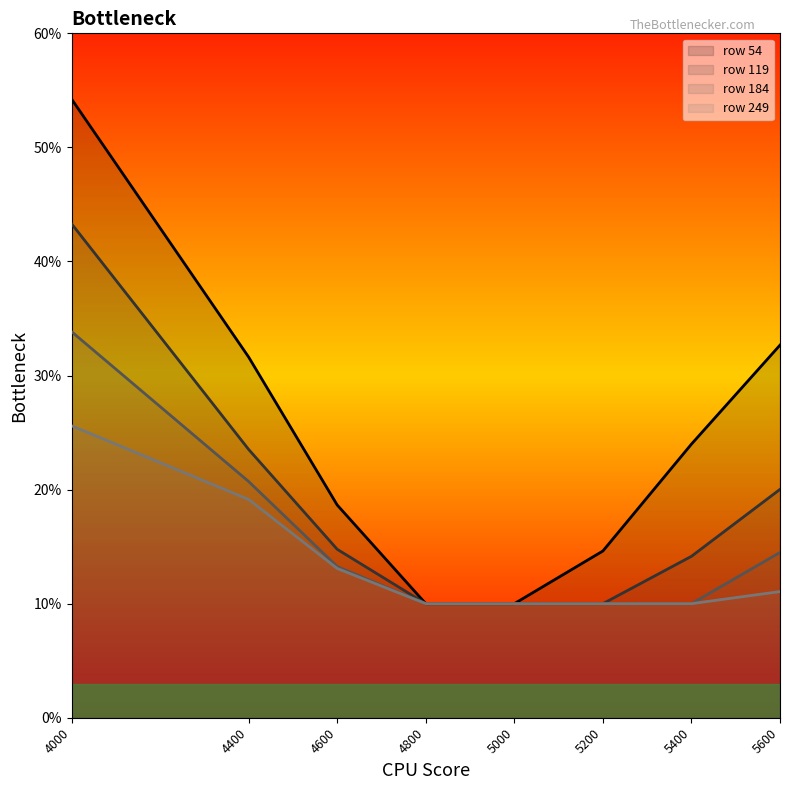

List the labels in order of 249 value, smallest first.

4800, 5000, 5200, 5400, 5600, 4600, 4400, 4000